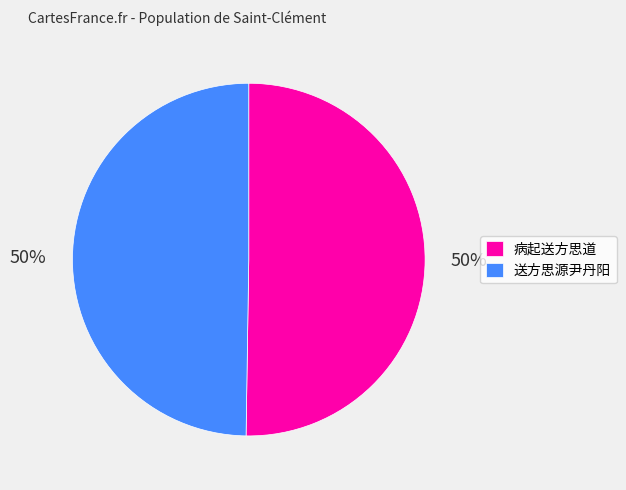

To the nearest percent, what is the average slice percentage?

50%